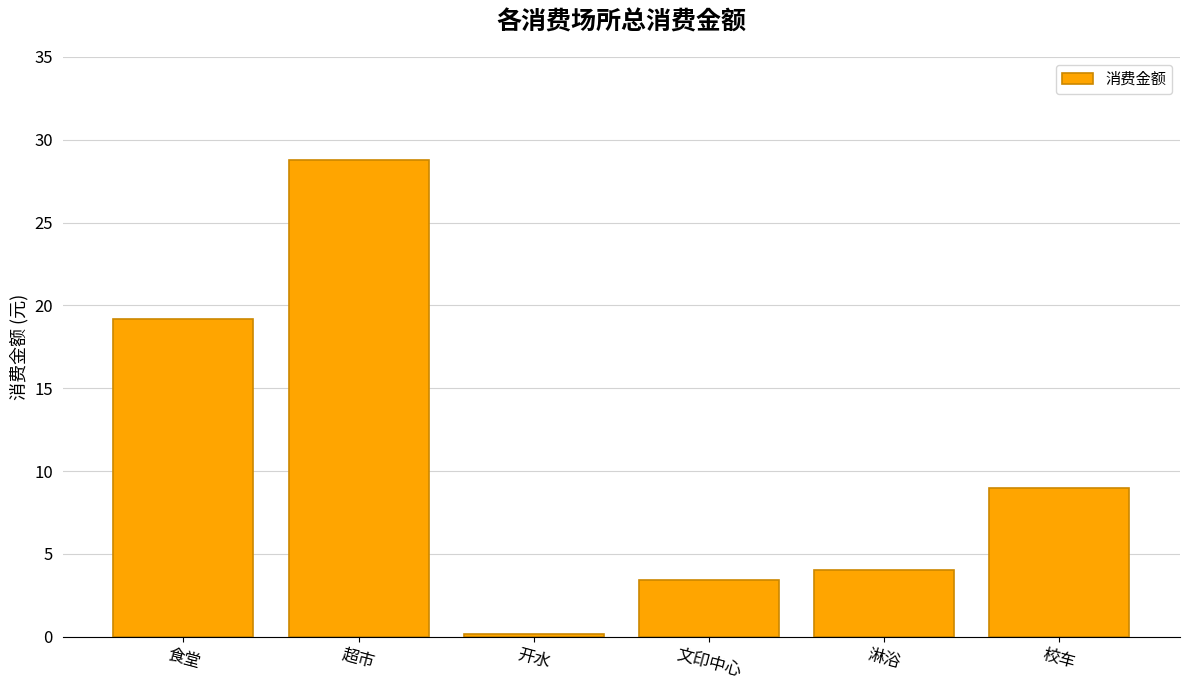

Is it true that the value at 开水 is 0.2?

True